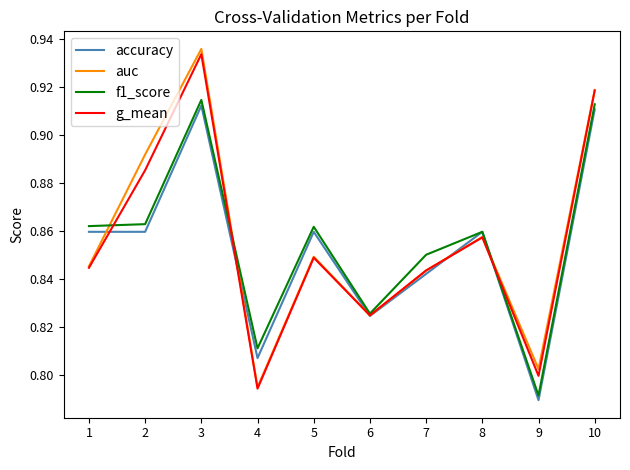

Which label corresponds to the smallest value in the chart?

9